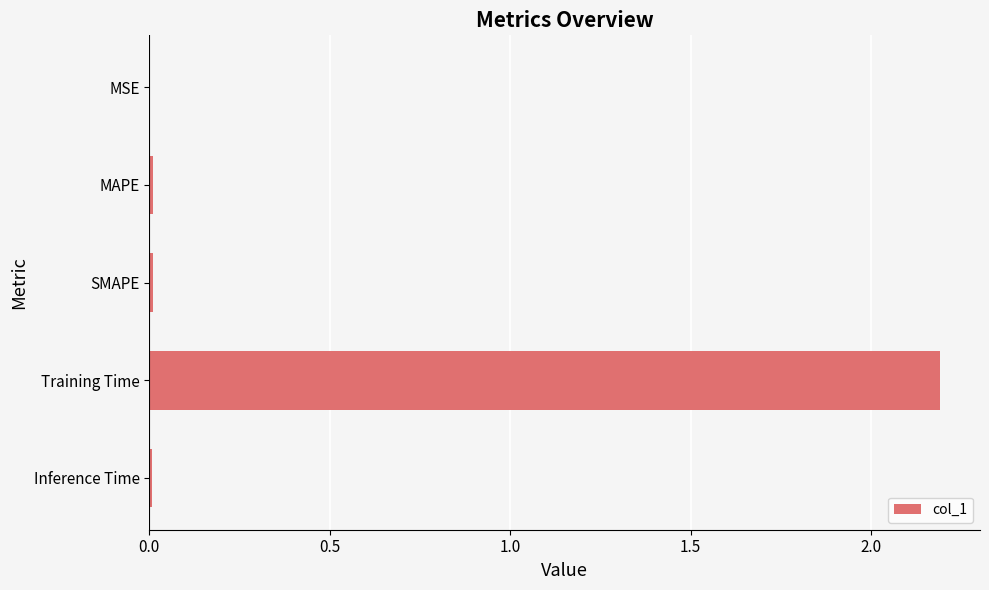

Is it true that the value at Inference Time is 0.0?

True